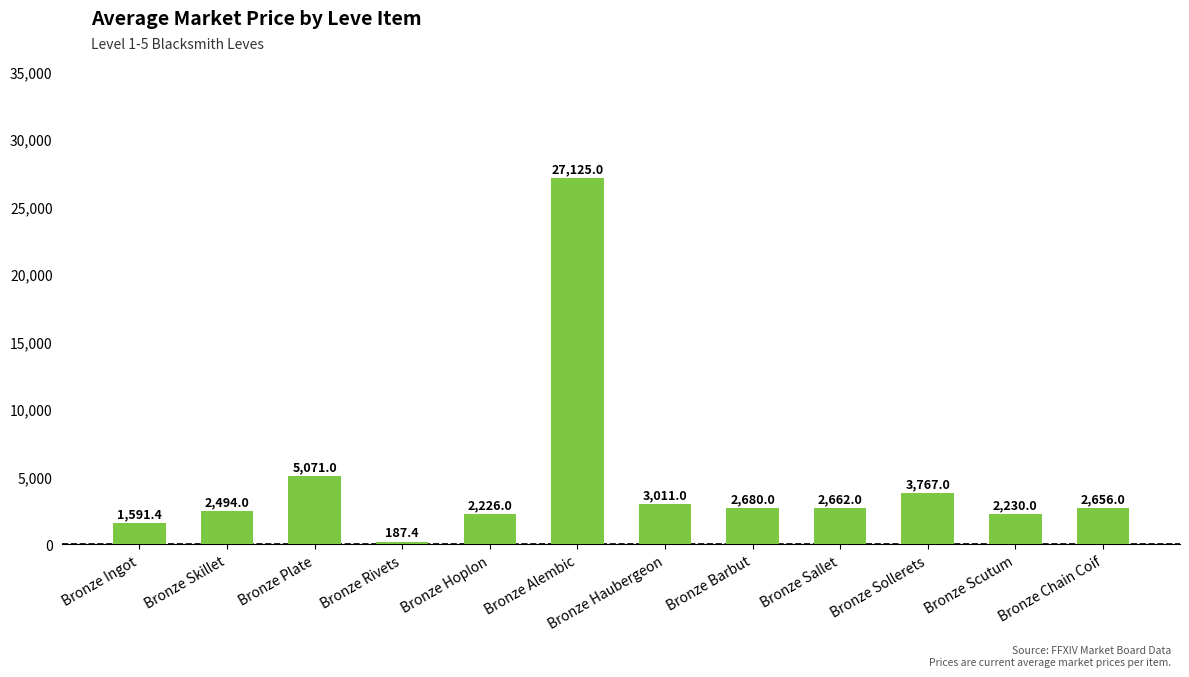

True or false: the data shows 5071.0 at Bronze Plate.

True